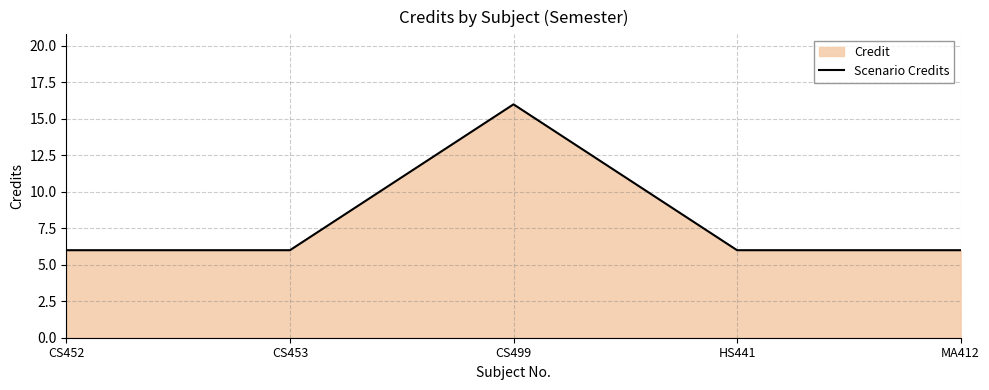

Rank the categories by value from highest to lowest.

CS499, CS452, CS453, HS441, MA412